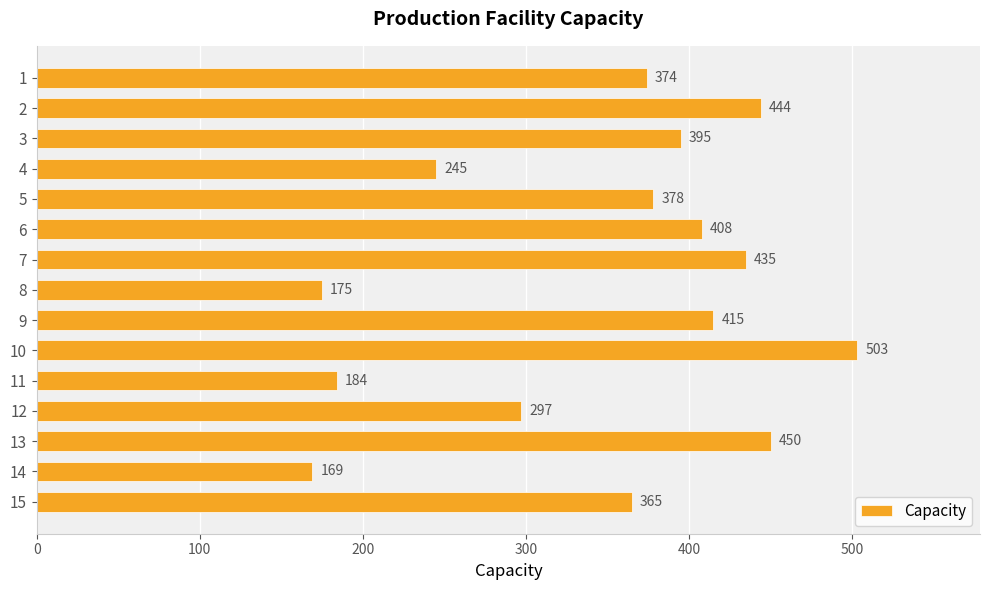

What is the value of the 6th bar from the top?

408